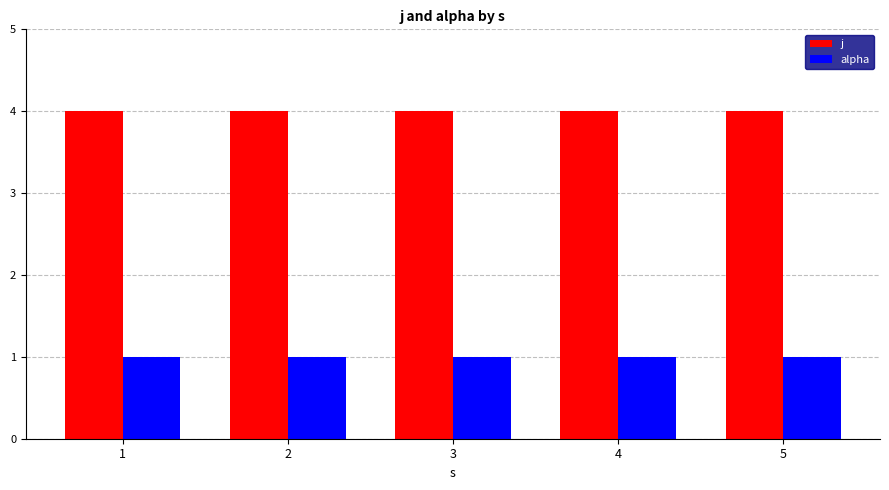

What is the difference between the highest and lowest values at 3?

3